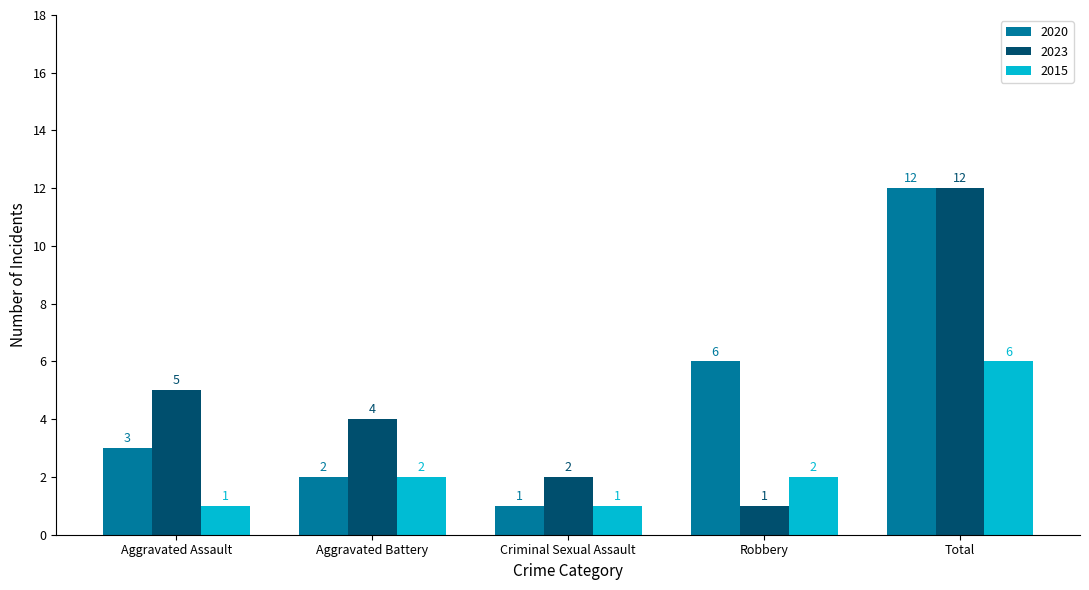

What is the total value across all series at Aggravated Assault?

9